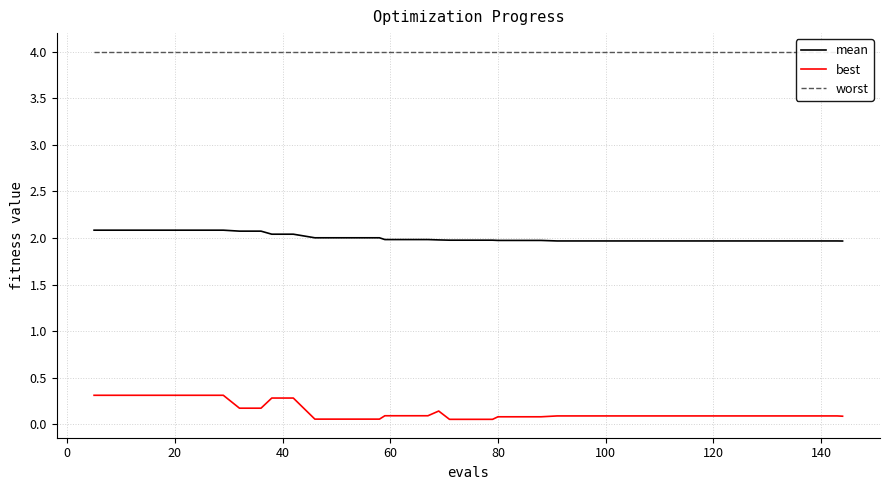

Is this an area chart (filled region under the line)?

No